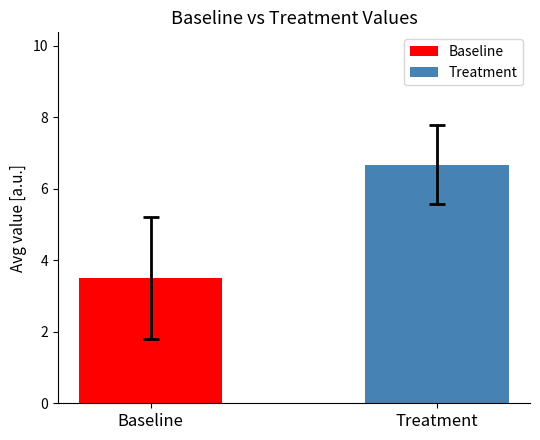

What is the minimum value shown in the chart?

3.5